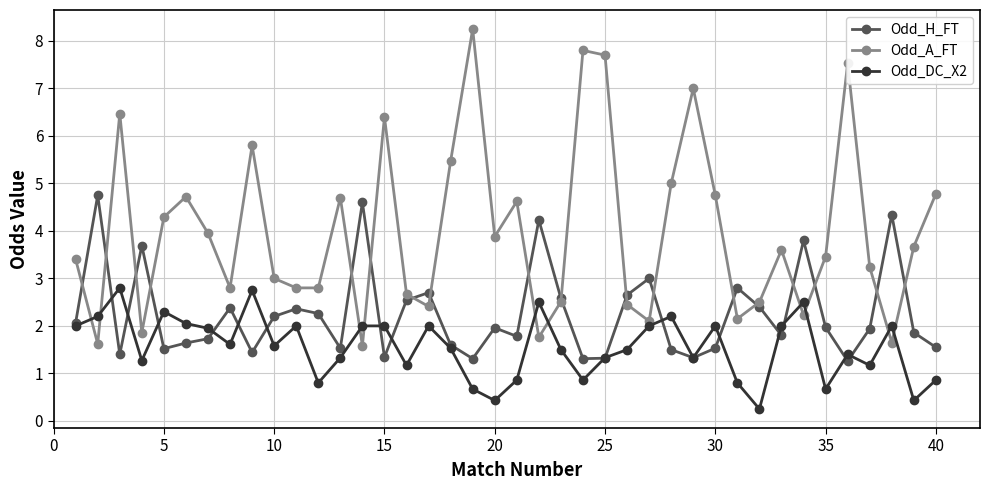

What is the value of the Odd_DC_X2 point at the 16th from the left?

1.2